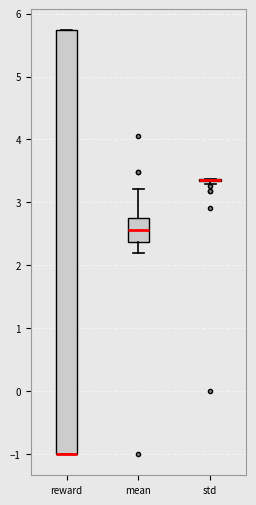

Where does the median line of the box for mean sit on the y-axis? The values are not printed on the chart, so give them approximately, as read against the axis.

2.6